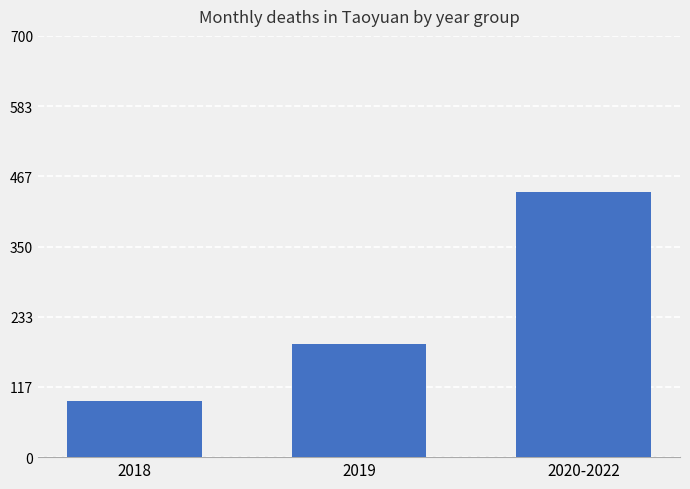

Approximately how many times larger is the value at 2018 compared to 2019?

0.5